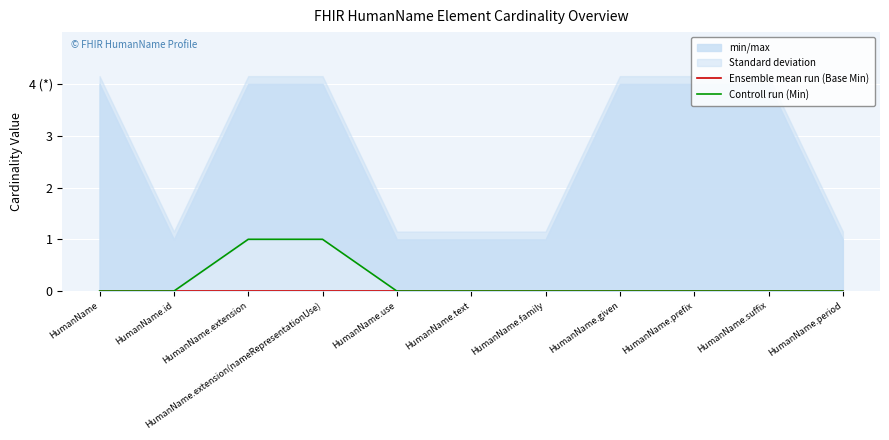

Does the chart display data point markers on the line(s)?

No